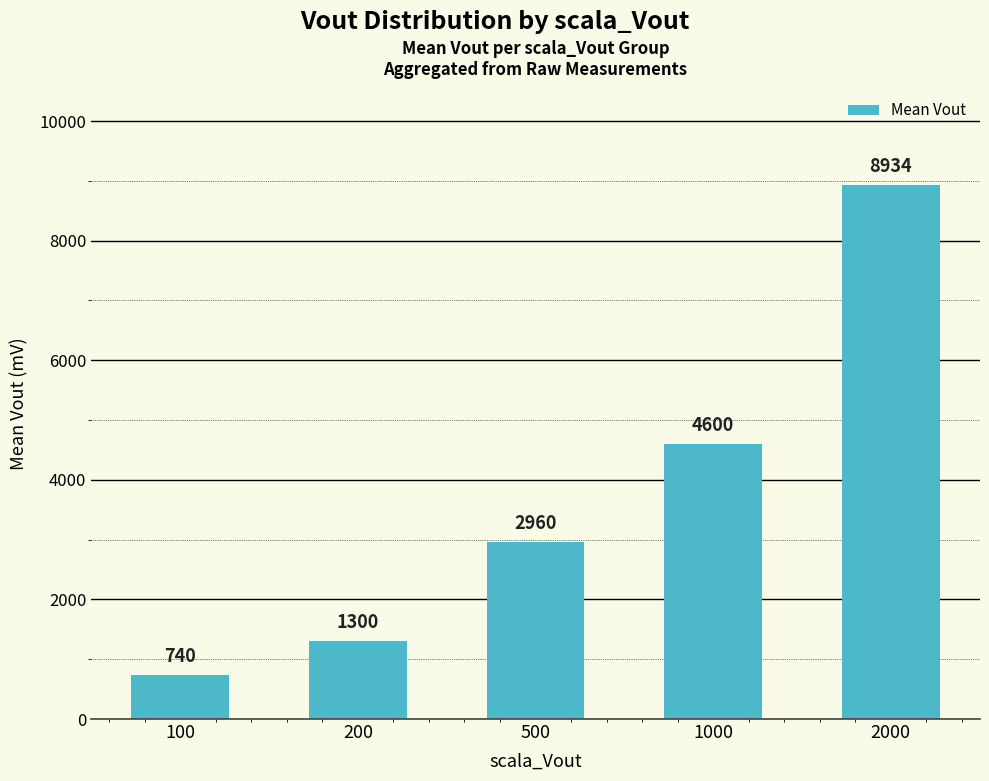

Read the value at 2000.

8934.3